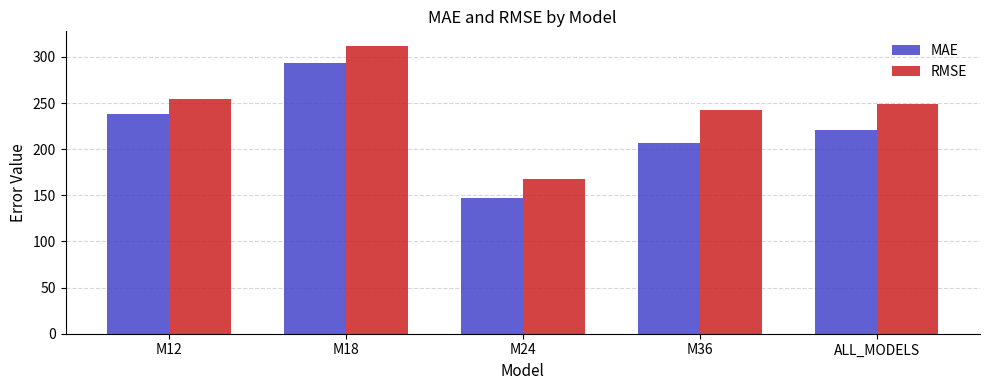

Reading left to right, extract all data points from this chart.

MAE: 237.8	293.1	146.9	207.2	221.2
RMSE: 253.9	312.1	167.5	242.3	249.3